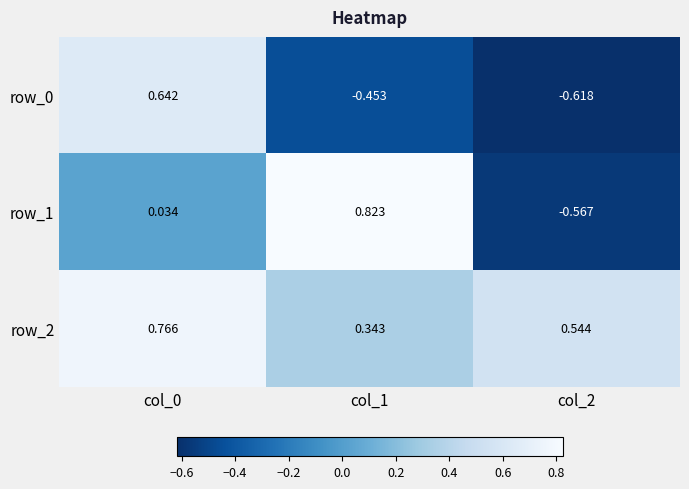

Is the value of row_2 at col_1 greater than the value of row_1 at col_1?

No